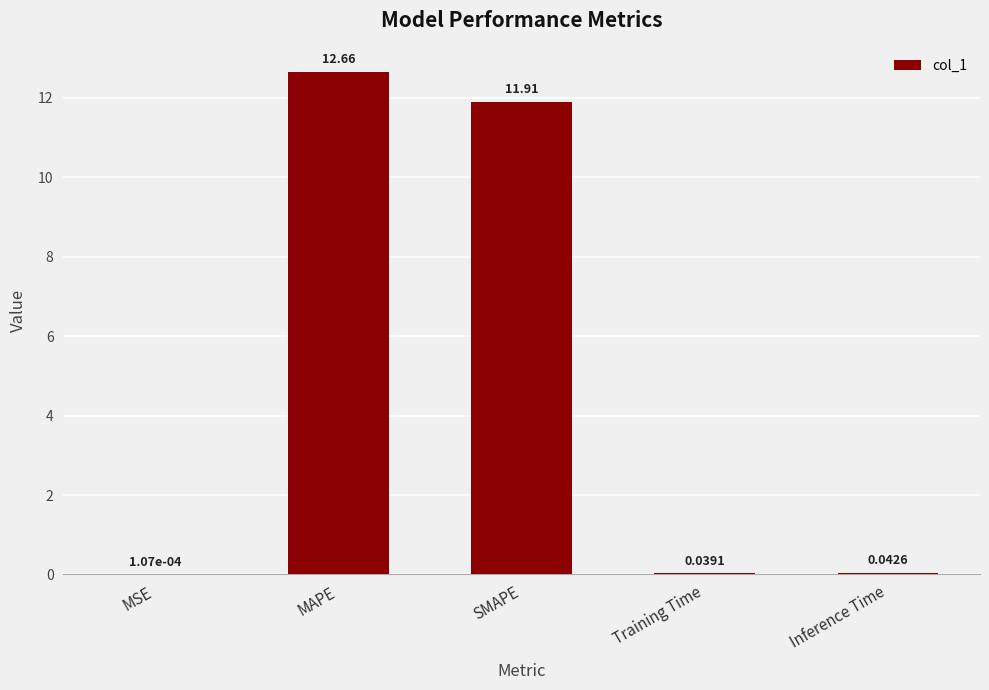

How many data points does each series have?

5